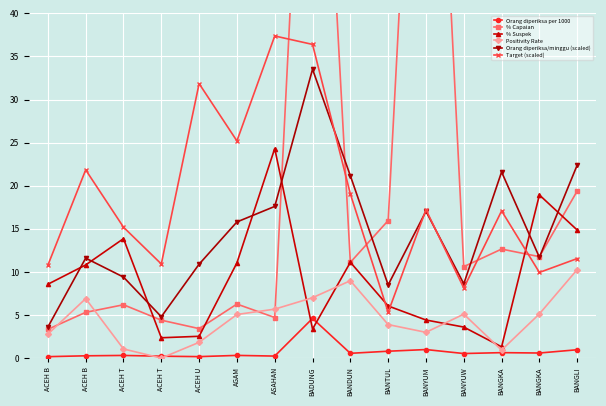

True or false: % Capaian has more than 1 interior local peaks.

True